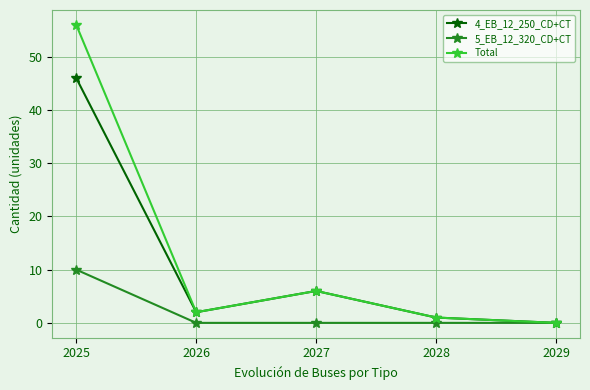

Reading right to left, what are all the values shown in this chart?

4_EB_12_250_CD+CT: 0	1	6	2	46
5_EB_12_320_CD+CT: 0	0	0	0	10
Total: 0	1	6	2	56